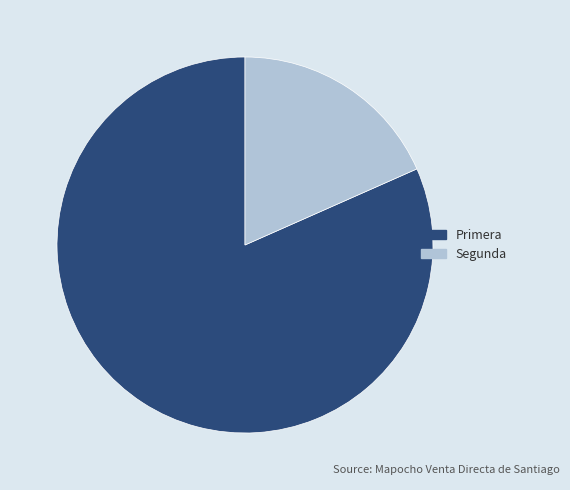

The Primera slice represents 76% of the pie. True or false?

False